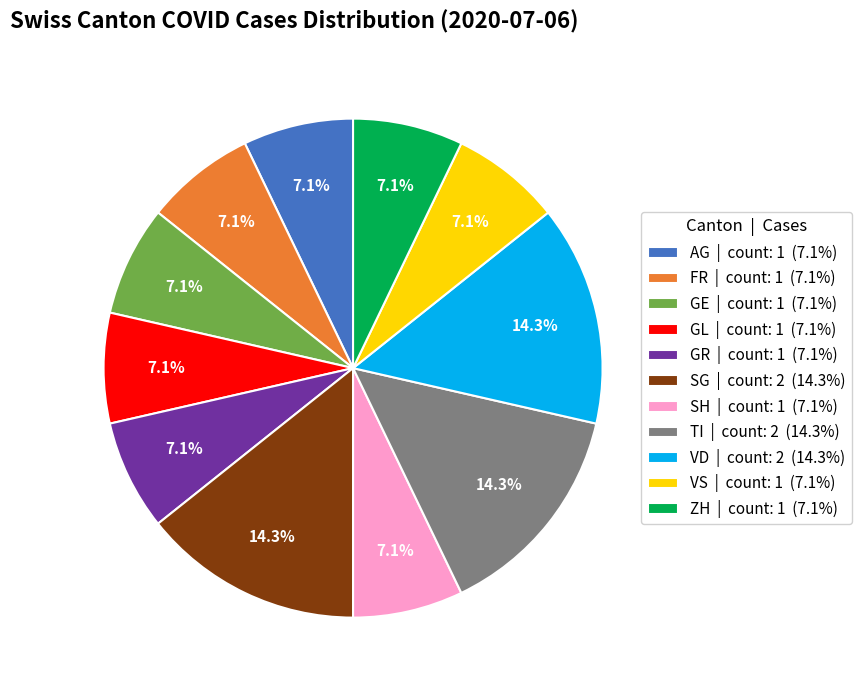

What is the ratio of the value at SG | count: 2 (14.3%) to the value at ZH | count: 1 (7.1%)?

2.0